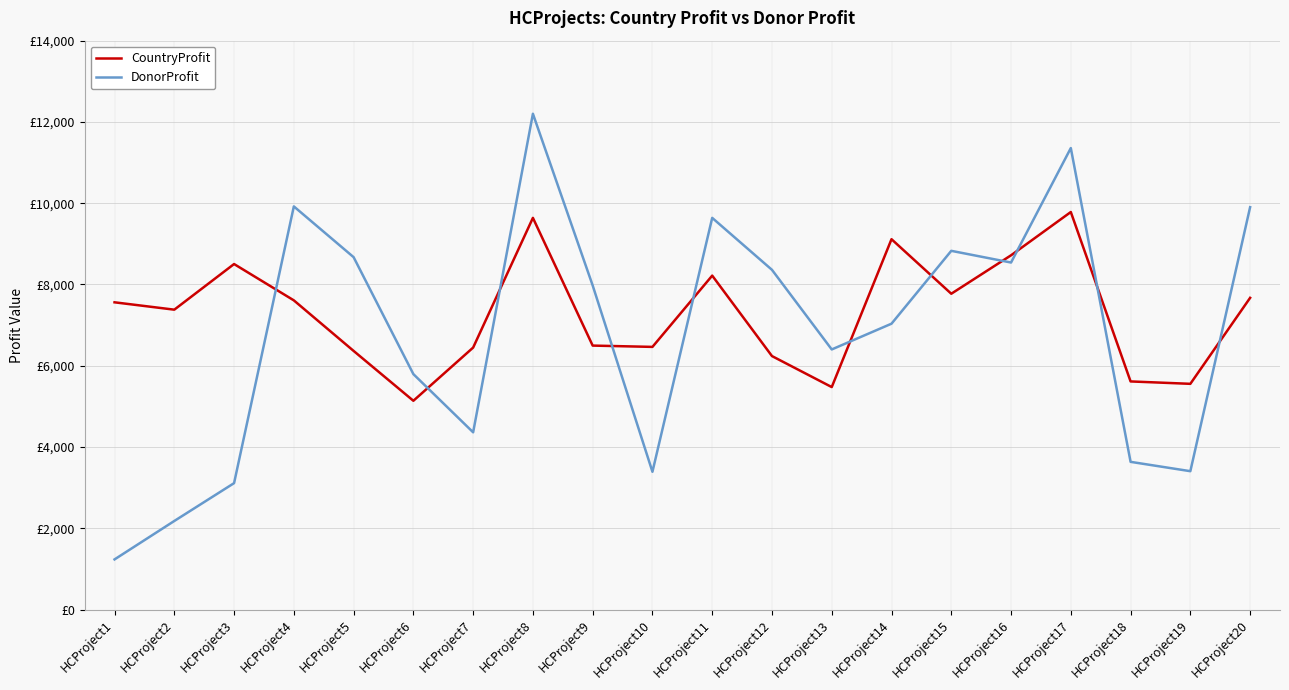

What is the sum of the CountryProfit values at HCProject2 and HCProject13?

12855